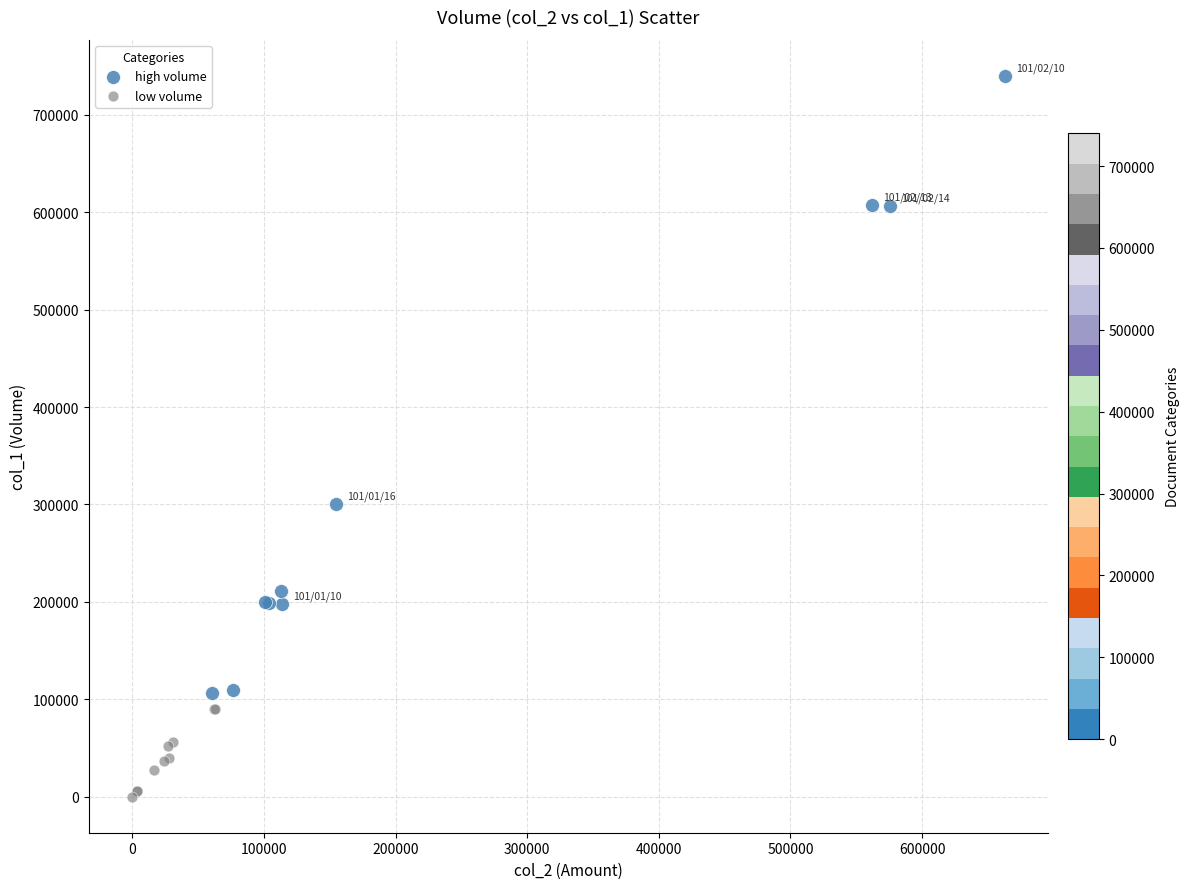

Which series has the widest spread of Y values?

high volume